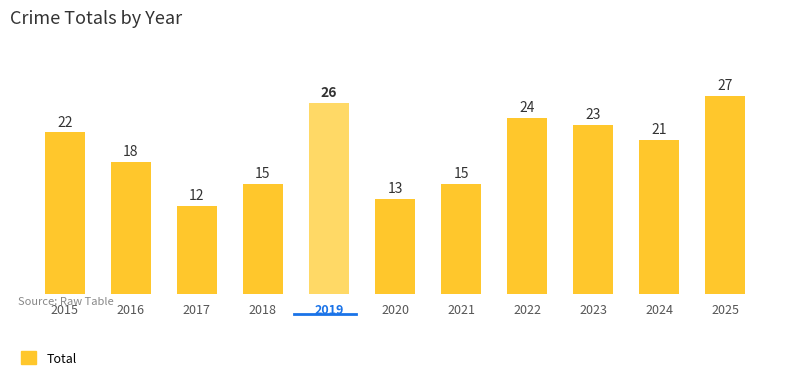

Where does the data first go above 21?

2015